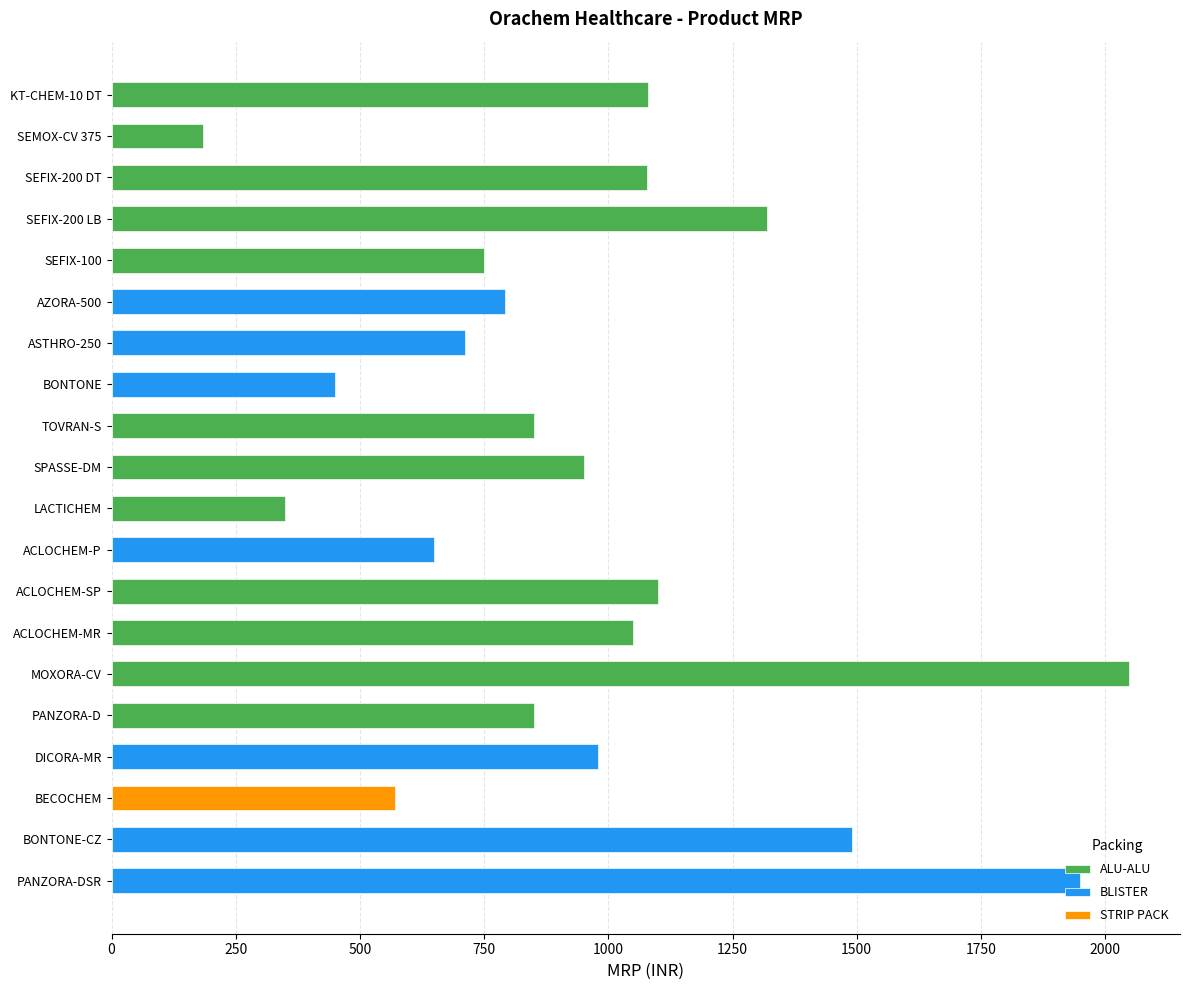

Which category has the lowest value across all series?

SEMOX-CV 375